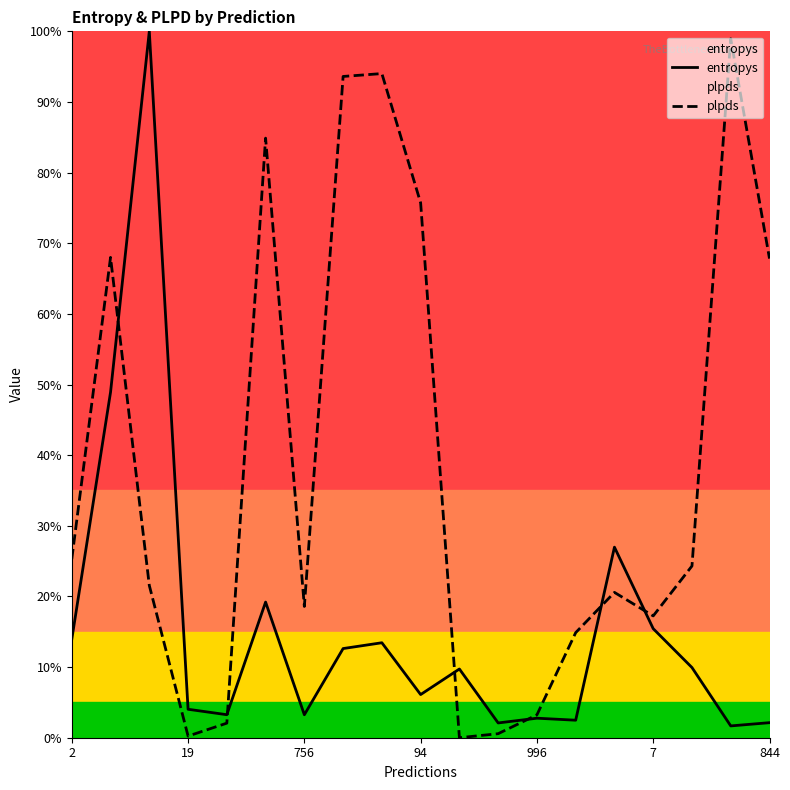

How many lines are shown in the chart?

2